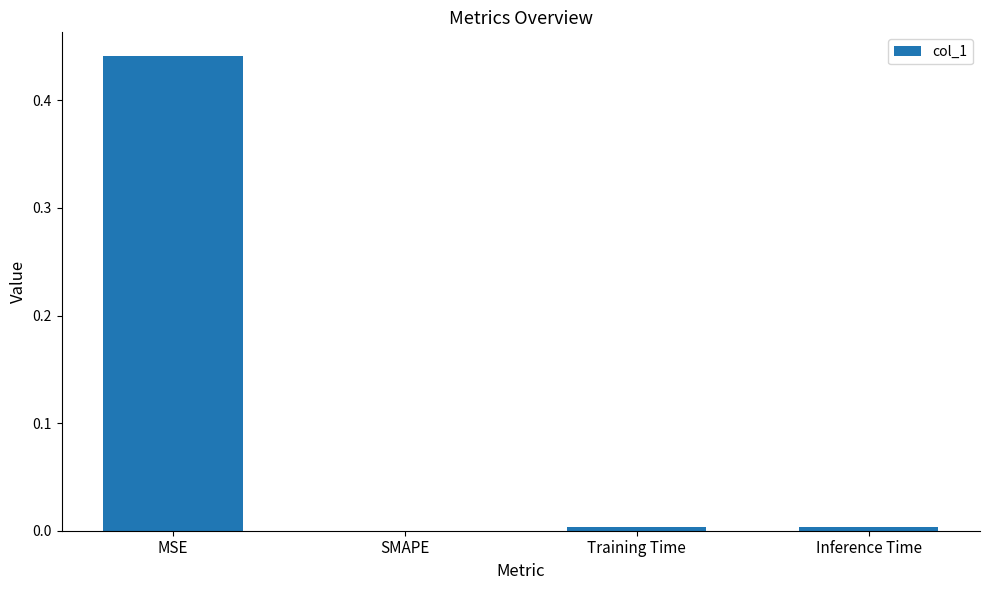

Is it true that the value at SMAPE is 0.0?

True